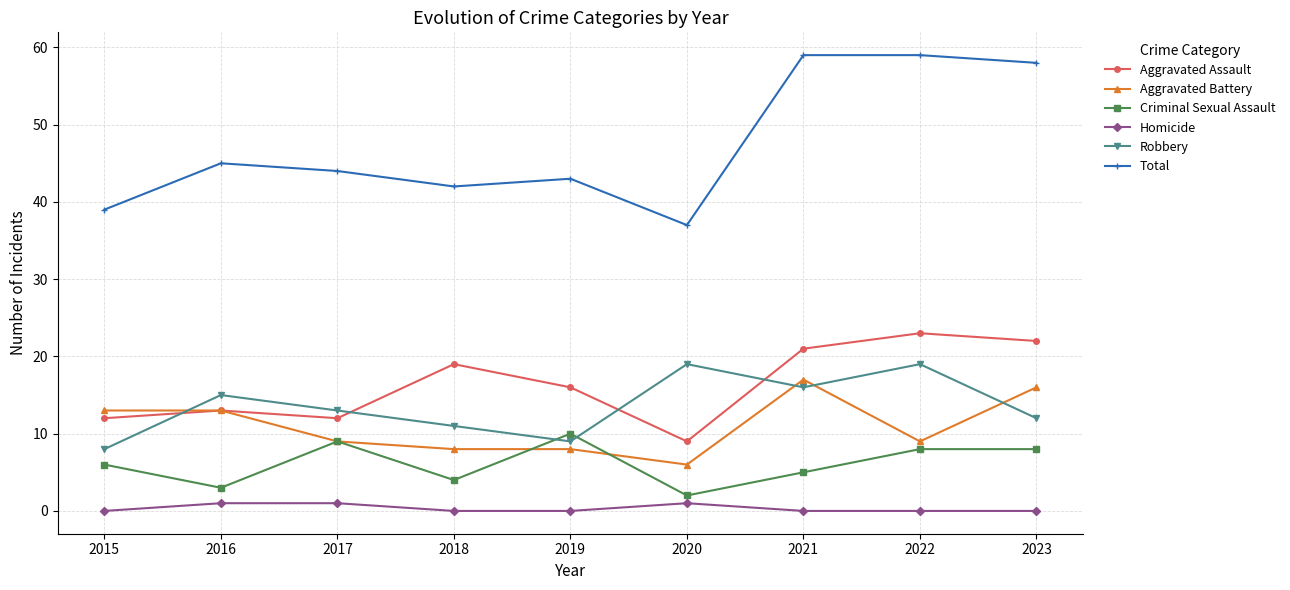

What are all the series names shown in the legend?

Aggravated Assault, Aggravated Battery, Criminal Sexual Assault, Homicide, Robbery, Total